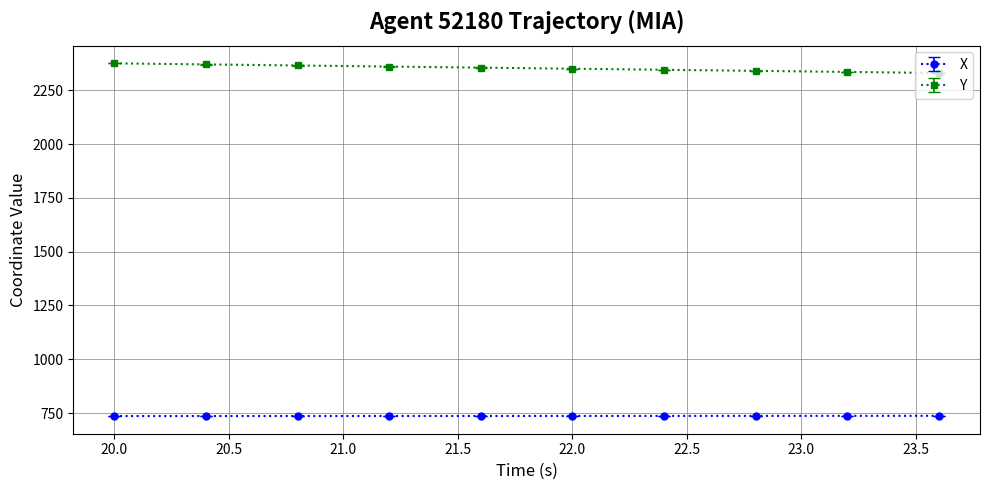

What is the minimum value for Y?

2329.9